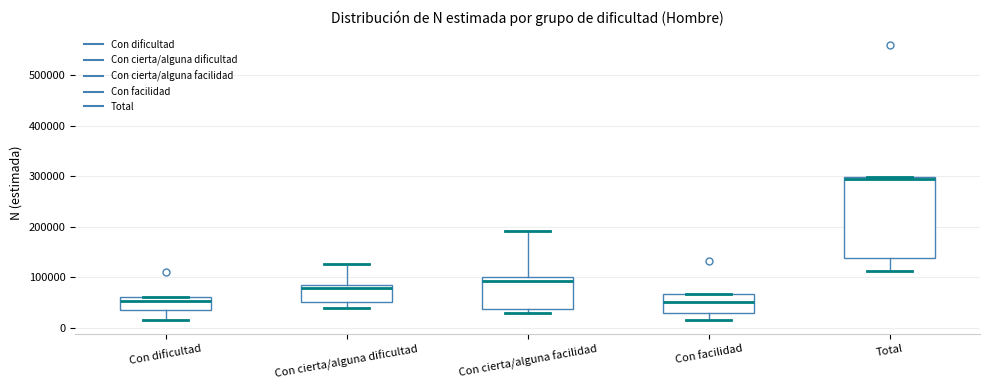

Reading left to right, read every box against the y-axis: the position of its median line, the range the box covers, and the ends of its whiskers. The values are not printed on the chart, so give them approximately, as read against the axis.

Con dificultad: median 50000, box 30000 to 60000, whiskers 20000 to 60000
Con cierta/alguna dificultad: median 80000 (just below the box's upper edge), box 50000 to 80000, whiskers 40000 to 130000
Con cierta/alguna facilidad: median 90000, box 40000 to 100000, whiskers 30000 to 190000
Con facilidad: median 50000, box 30000 to 70000, whiskers 20000 to 70000
Total: median 290000, box 140000 to 300000, whiskers 110000 to 300000